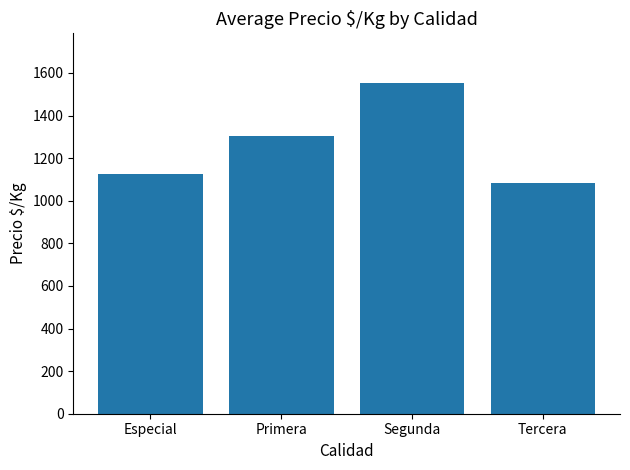

What position from the left is Especial?

1